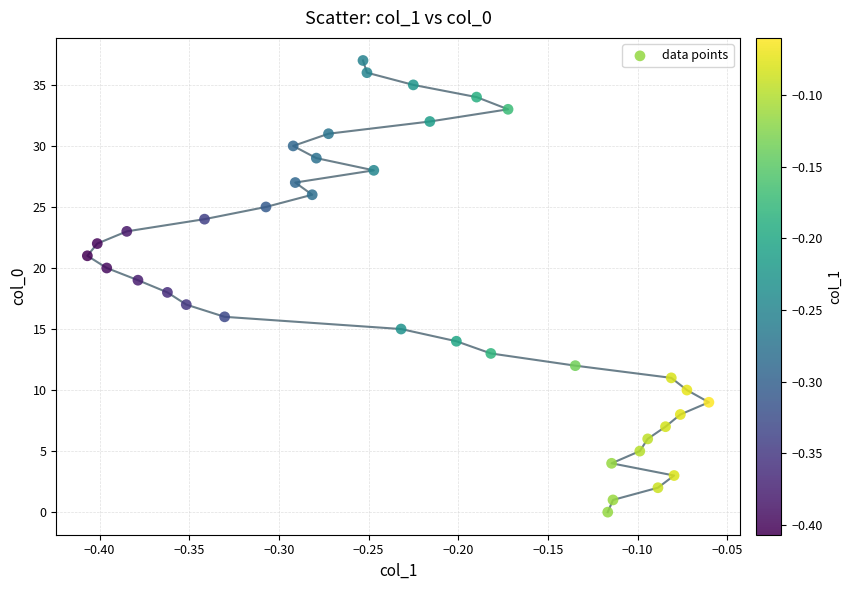

What is the range of Y values (max minus min)?

37